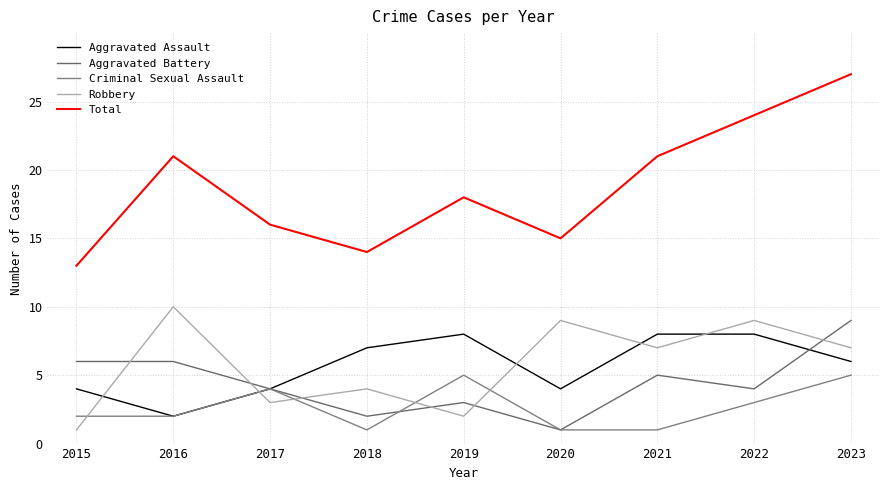

The Robbery series shows 2 at 2021. True or false?

False